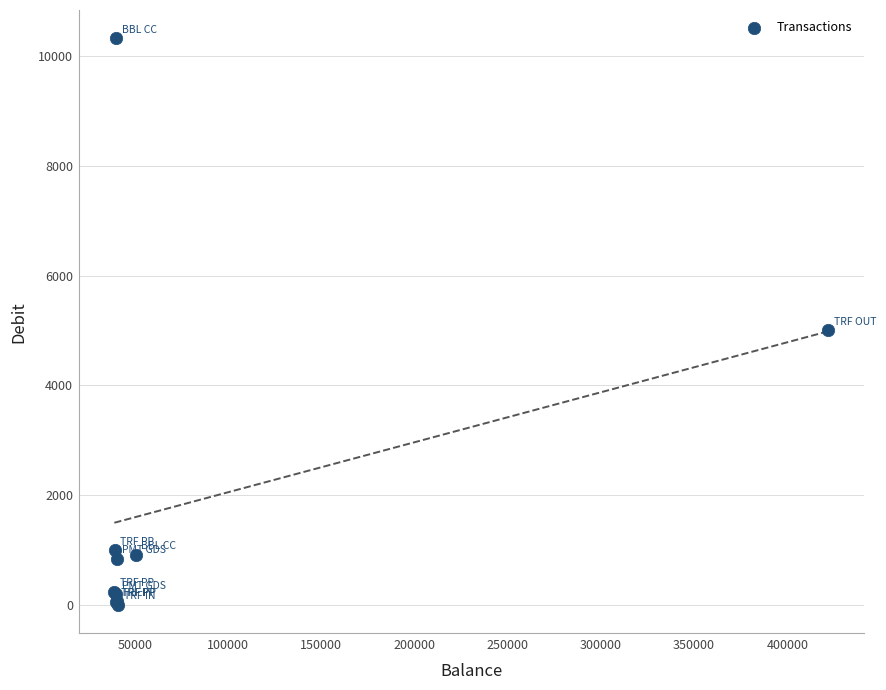

What Y value in the scatter plot is closest to 5159?

5000.0